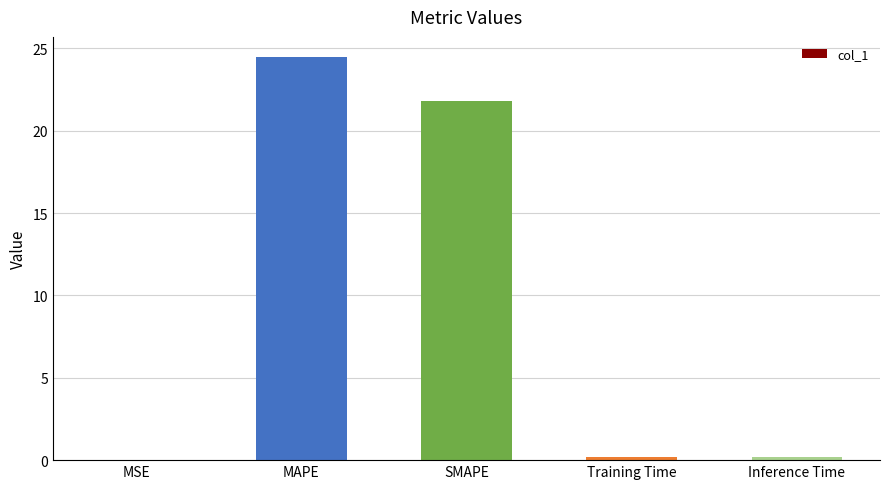

Count the number of categories in the chart.

5